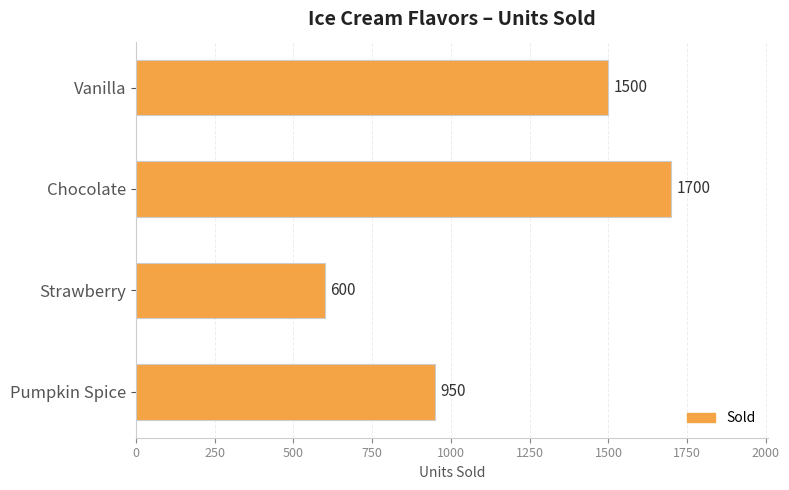

Rank the categories by value from highest to lowest.

Chocolate, Vanilla, Pumpkin Spice, Strawberry